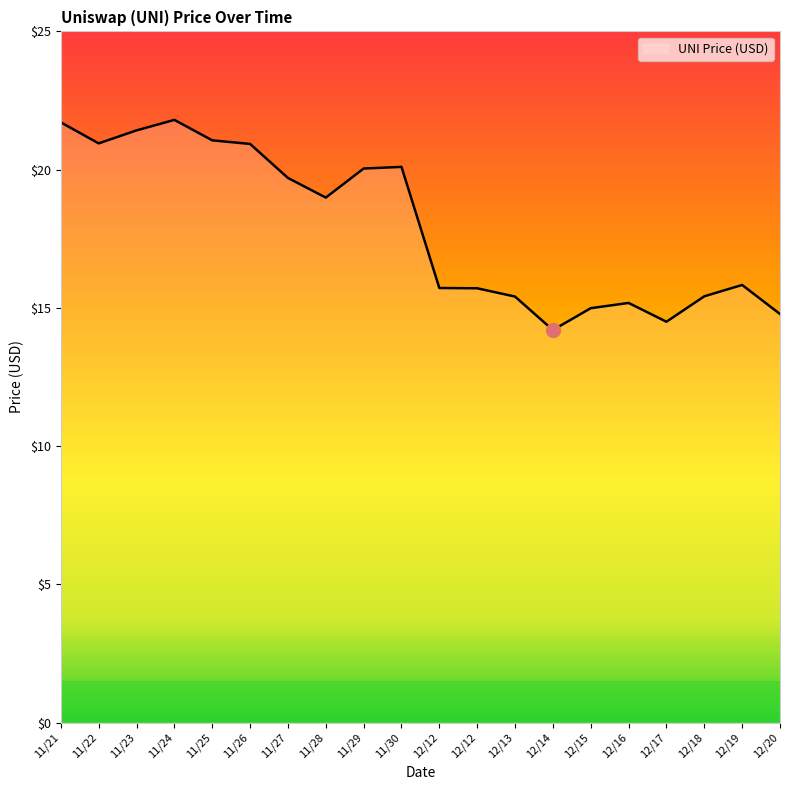

Which label corresponds to the smallest value in the chart?

12/14